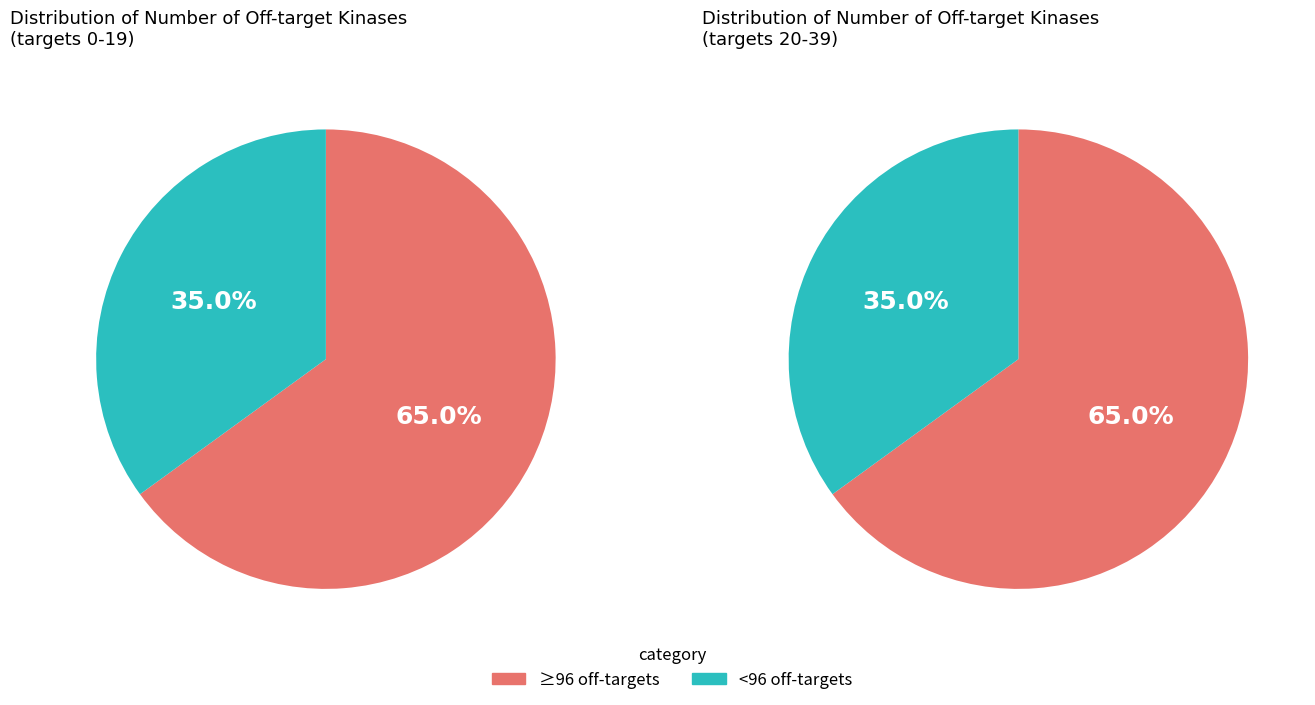

True or false: 12 accounts for 16% of the total.

False